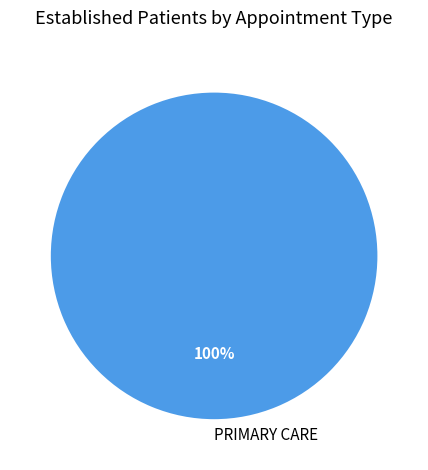

The PRIMARY CARE slice represents 100% of the pie. True or false?

True